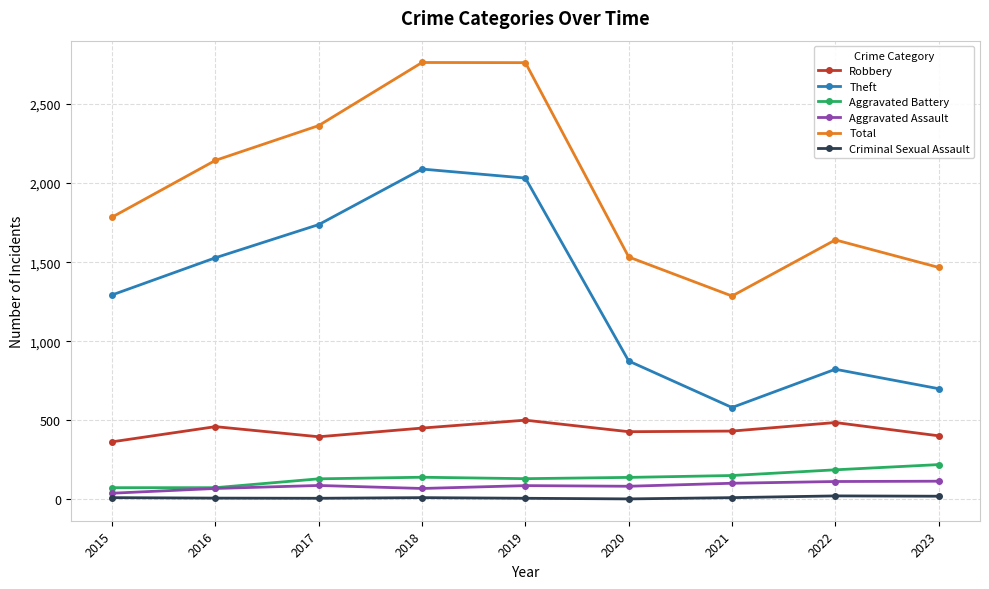

True or false: Aggravated Assault has more than 0 interior local peaks.

True